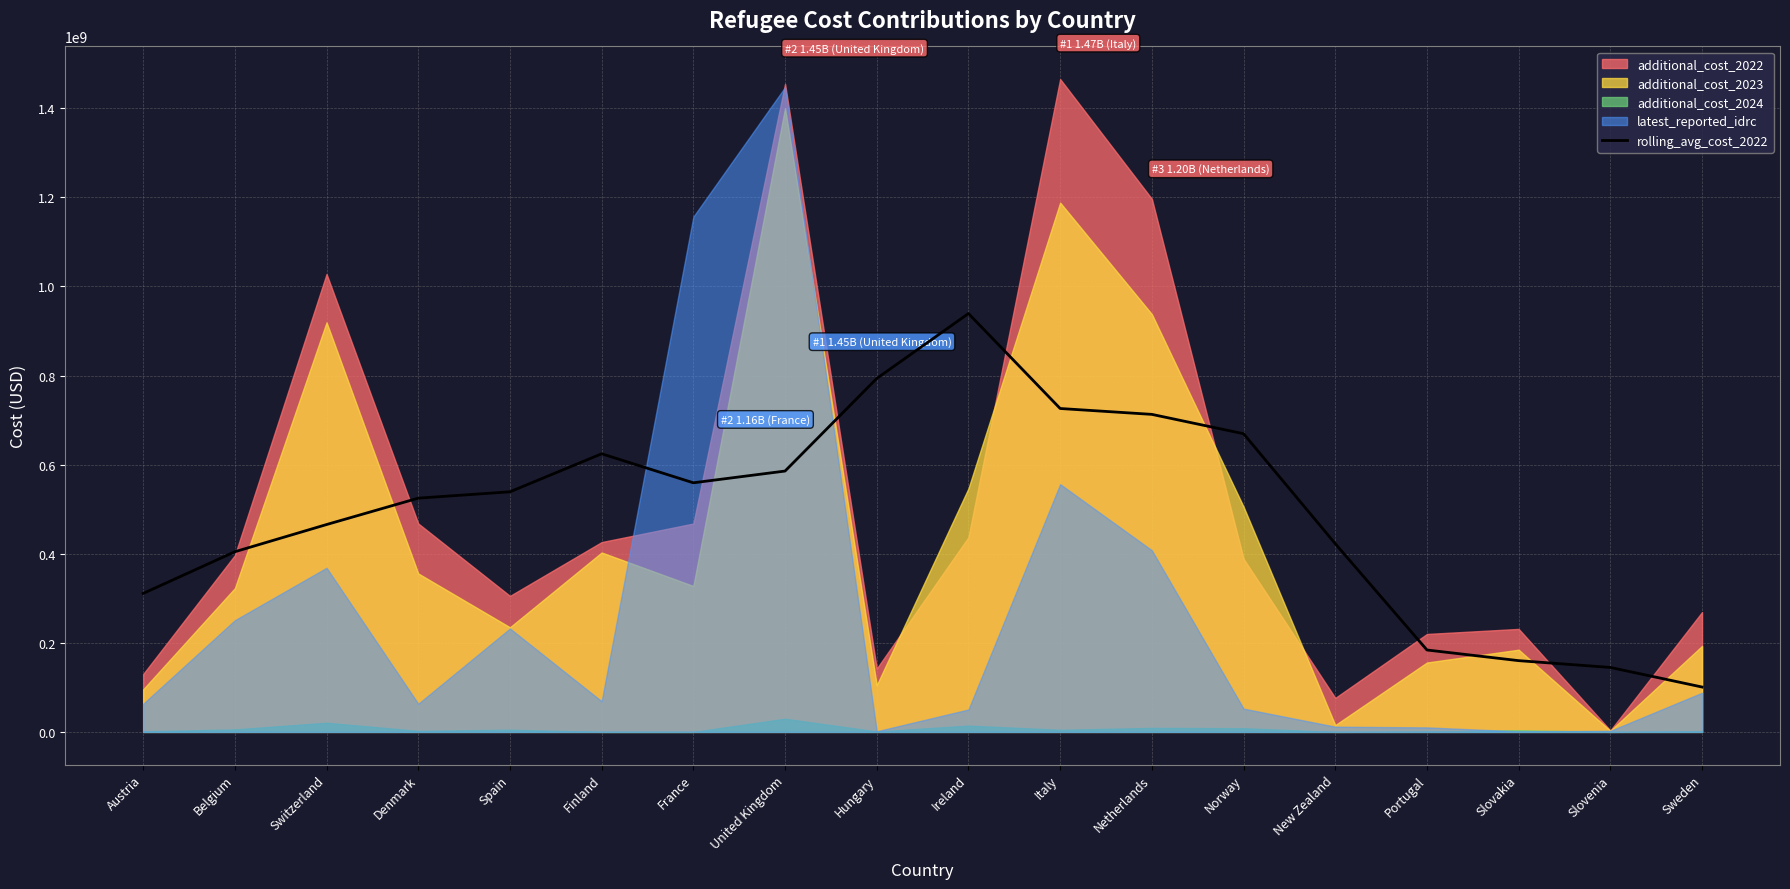

Is it true that rolling_avg_cost_2022 equals 277936691.9 at Italy?

False